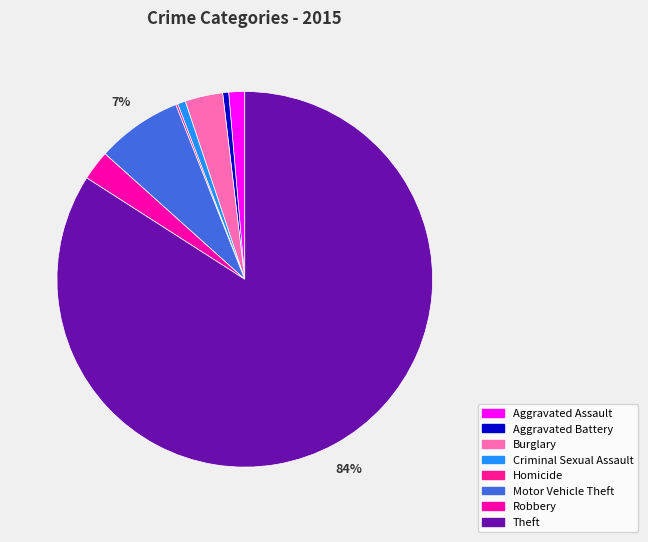

Does any single category account for the majority?

Yes